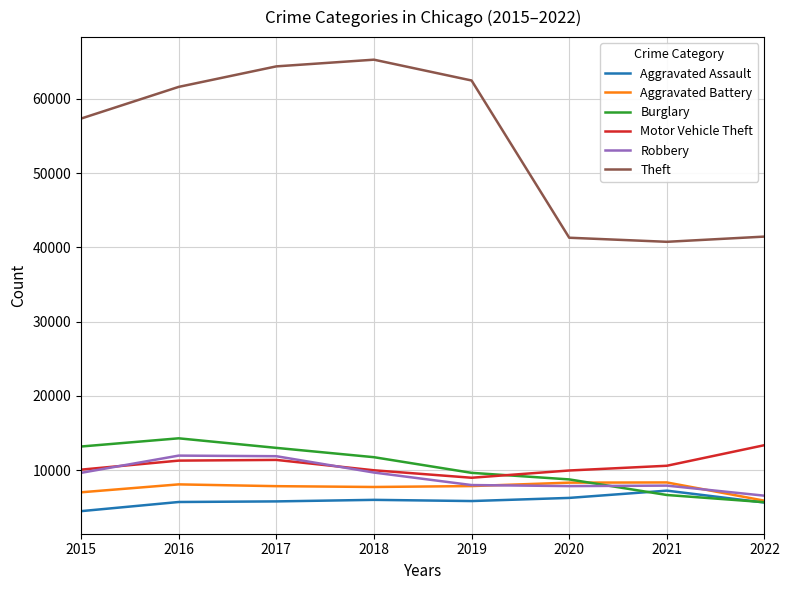

The value of Aggravated Battery at 2022 is 5887. True or false?

True